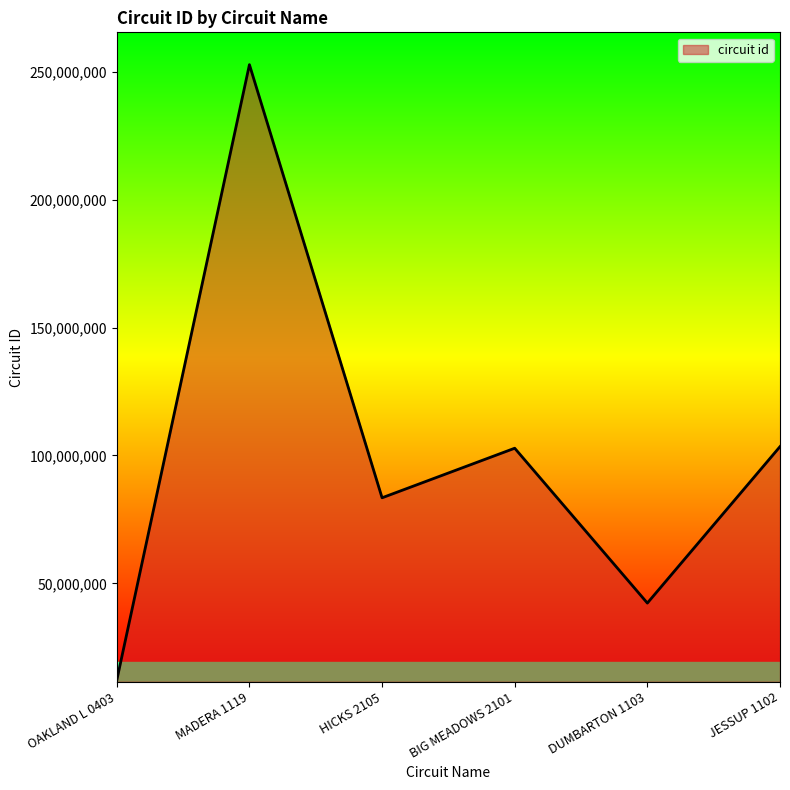

Count the number of data series in this chart.

1